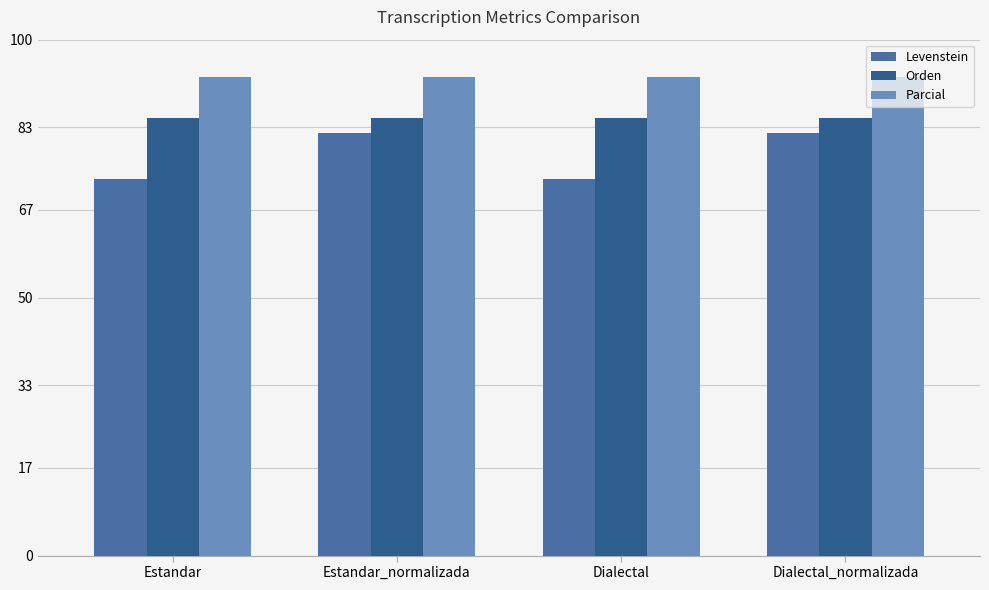

Reading left to right, list all the values displayed in this chart.

Levenstein: Estandar=73.0	Estandar_normalizada=81.8	Dialectal=73.0	Dialectal_normalizada=81.8
Orden: Estandar=84.7	Estandar_normalizada=84.7	Dialectal=84.7	Dialectal_normalizada=84.7
Parcial: Estandar=92.9	Estandar_normalizada=92.9	Dialectal=92.9	Dialectal_normalizada=92.9